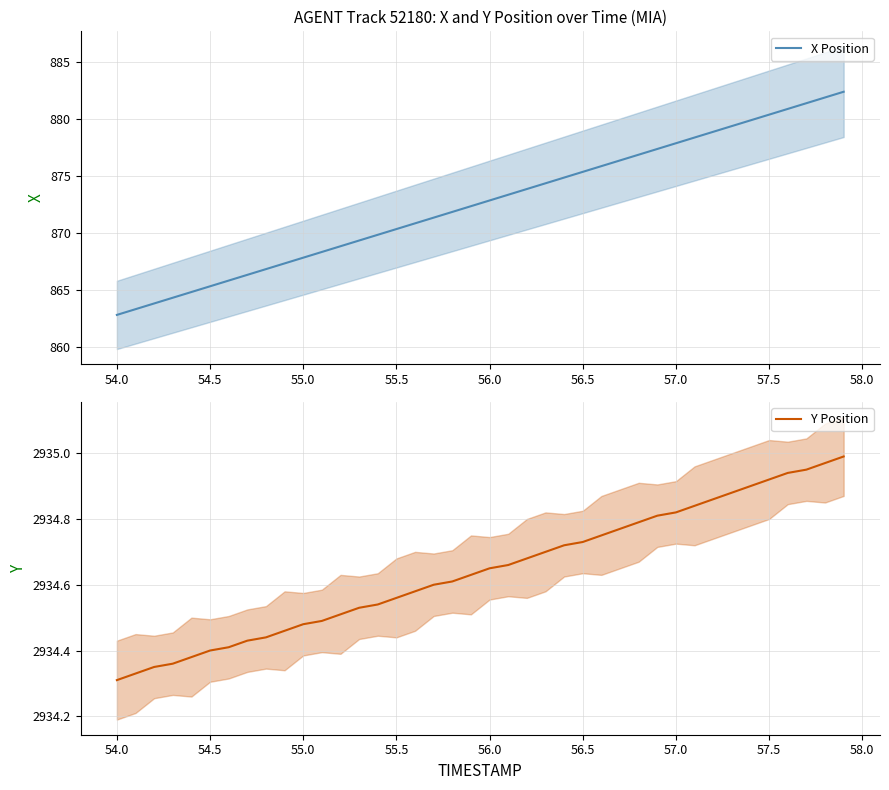

Is it true that X Position equals 1478.5 at 58.0?

False